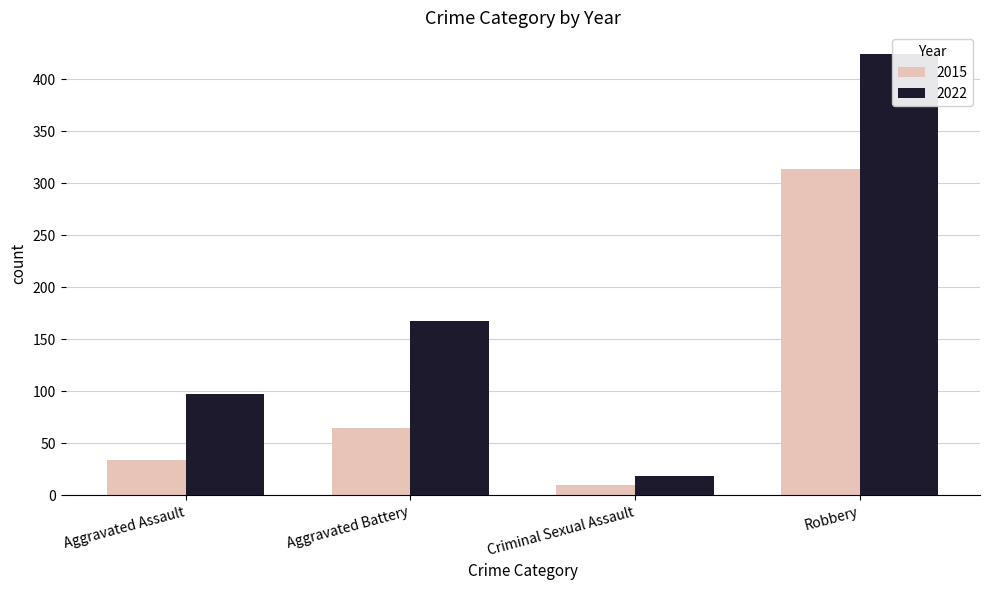

The value of 2022 at Robbery is 424. True or false?

True